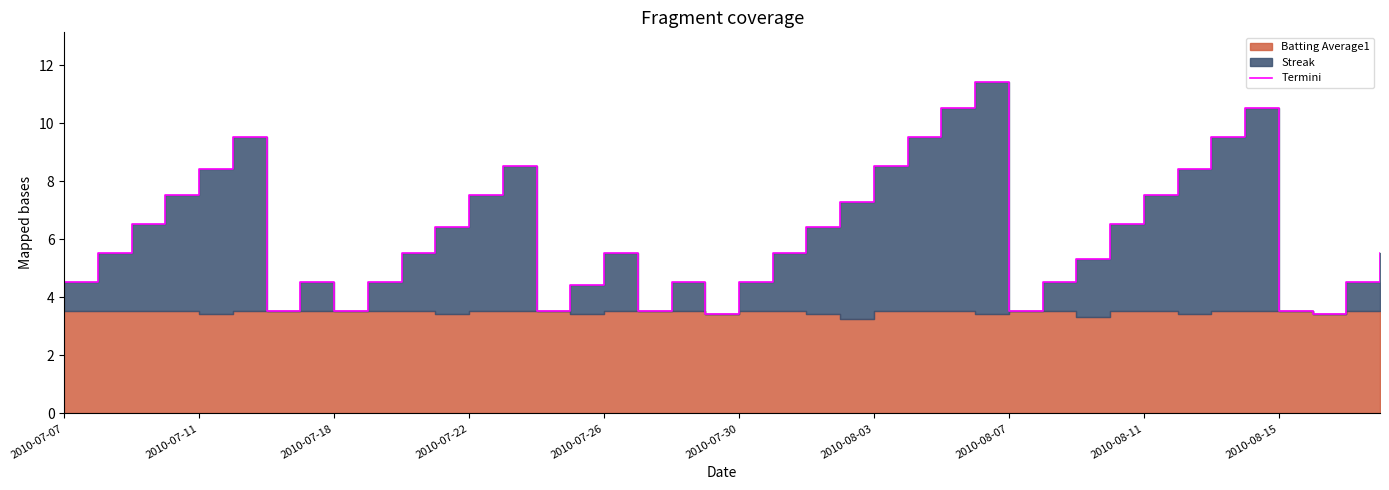

What is the difference between the maximum and minimum values?

8.0